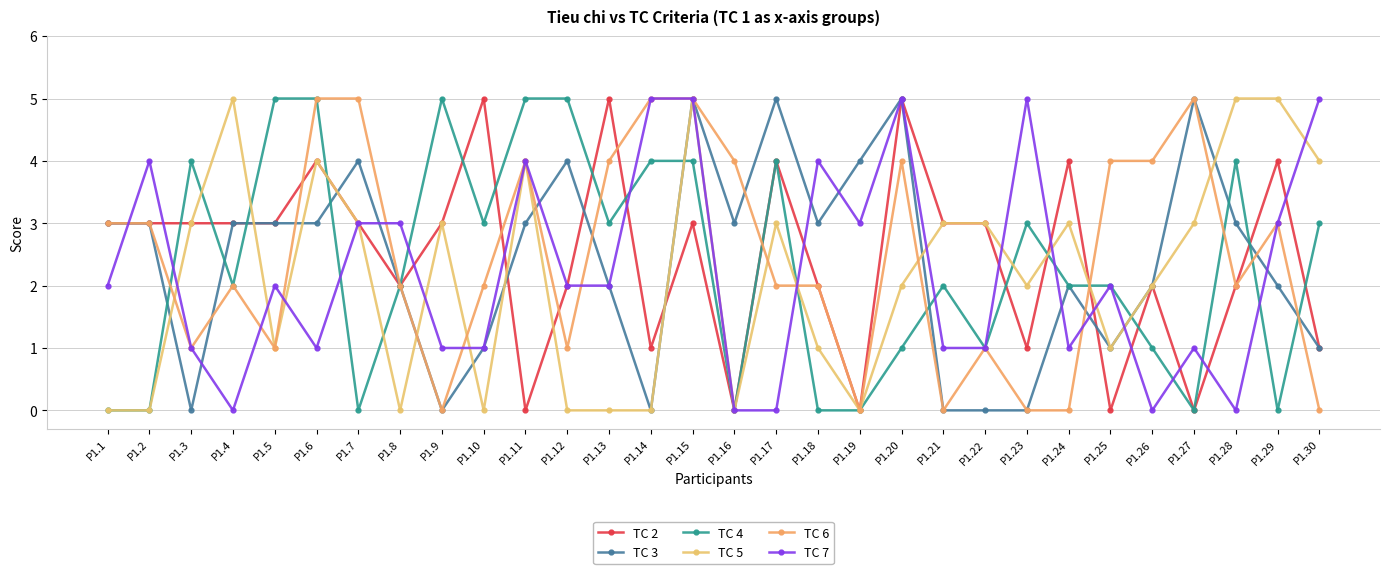

How many data points does each series have?

30